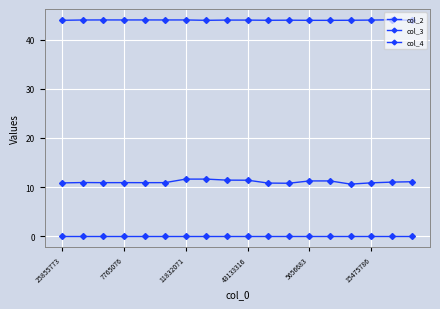

Which series has the widest spread of values?

col_3